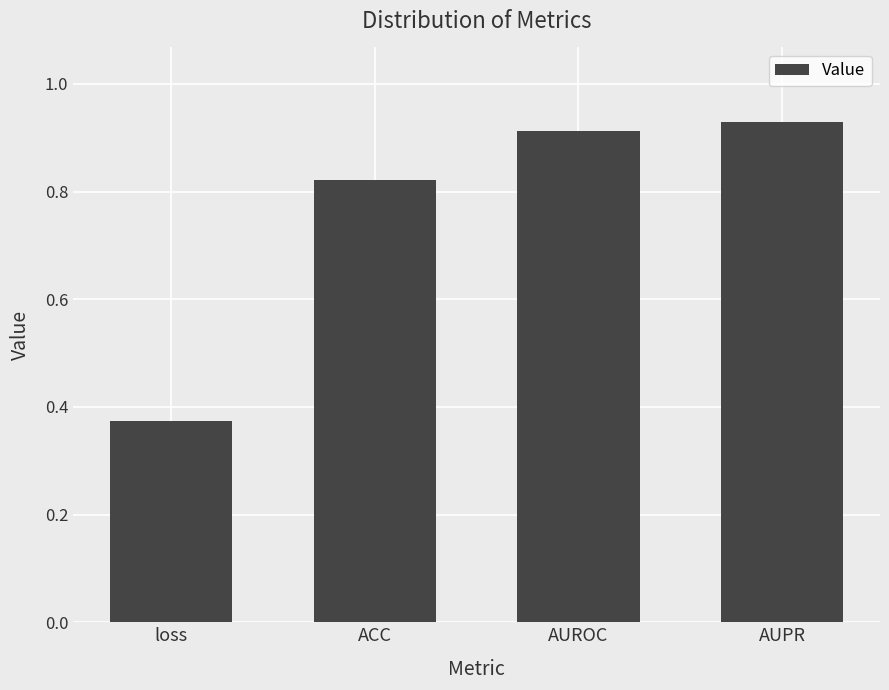

How many values are between 0 and 1?

4